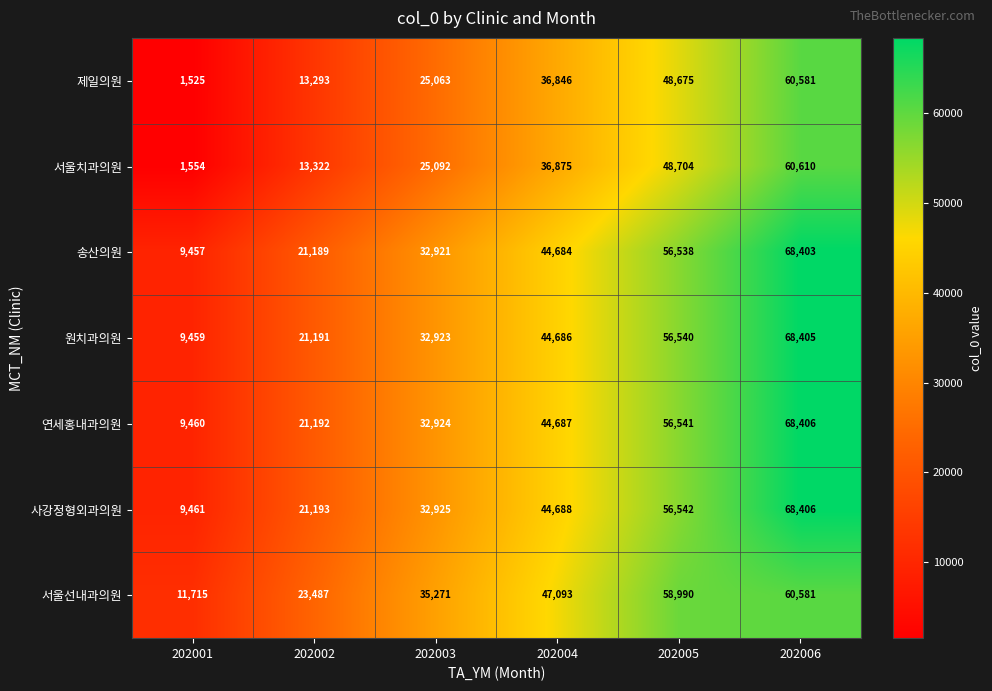

What is the sum of the 연세홍내과의원 values at 202006 and 202005?

124947